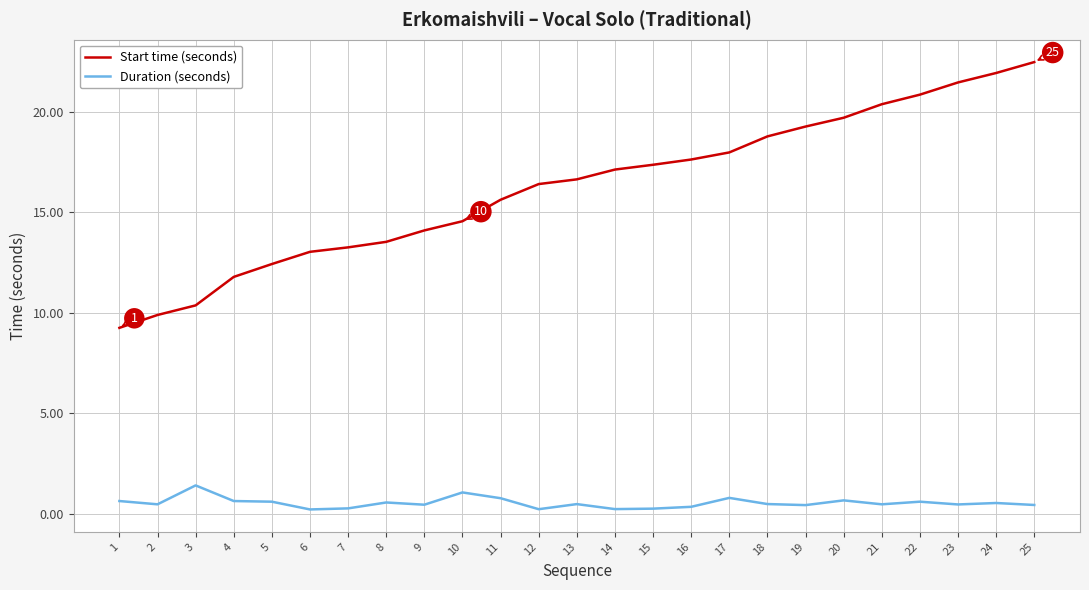

Where does the Start time (seconds) series first go above 16?

12